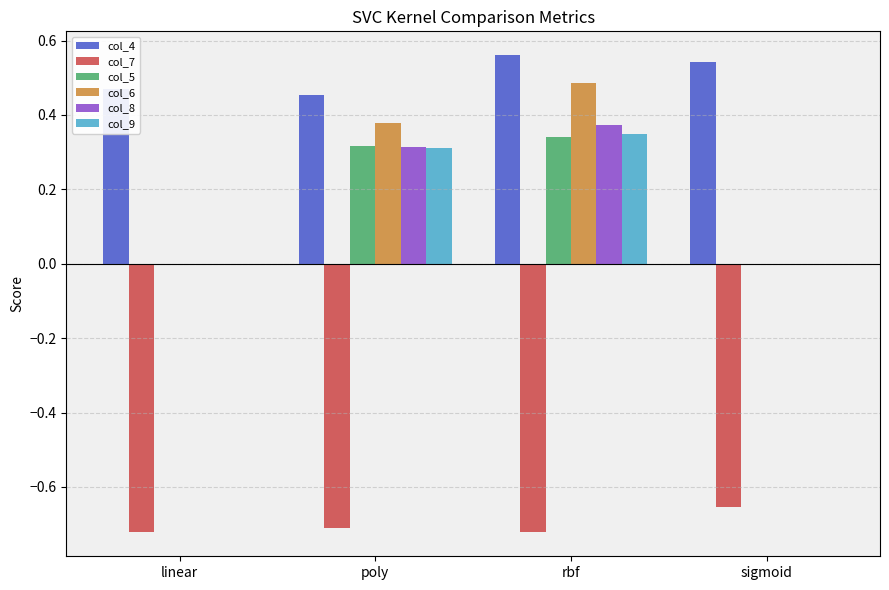

The col_8 series shows 0.6 at rbf. True or false?

False